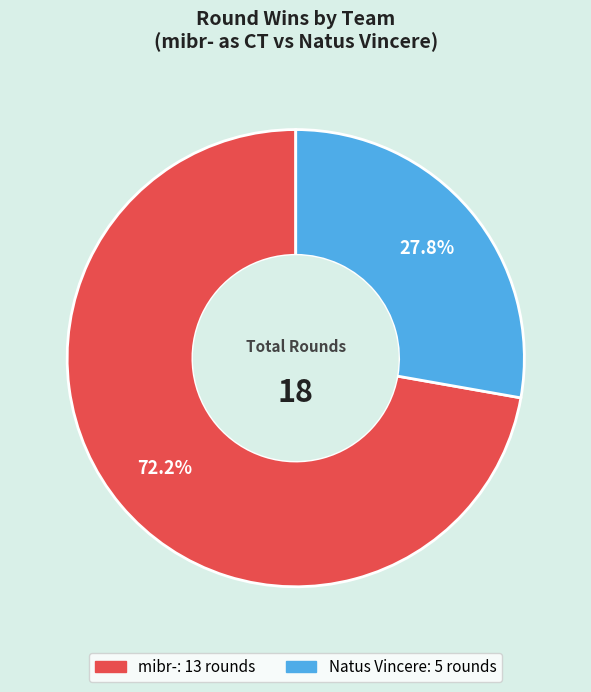

Does any single category account for the majority?

Yes